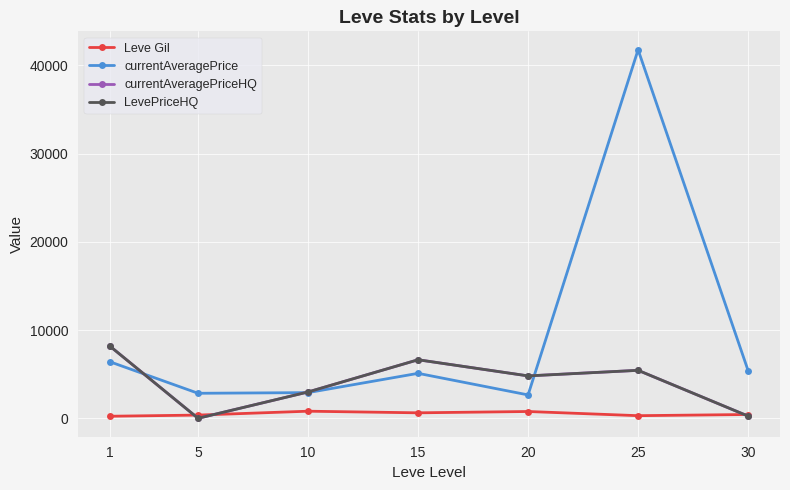

True or false: currentAveragePrice and currentAveragePriceHQ intersect in this chart.

True